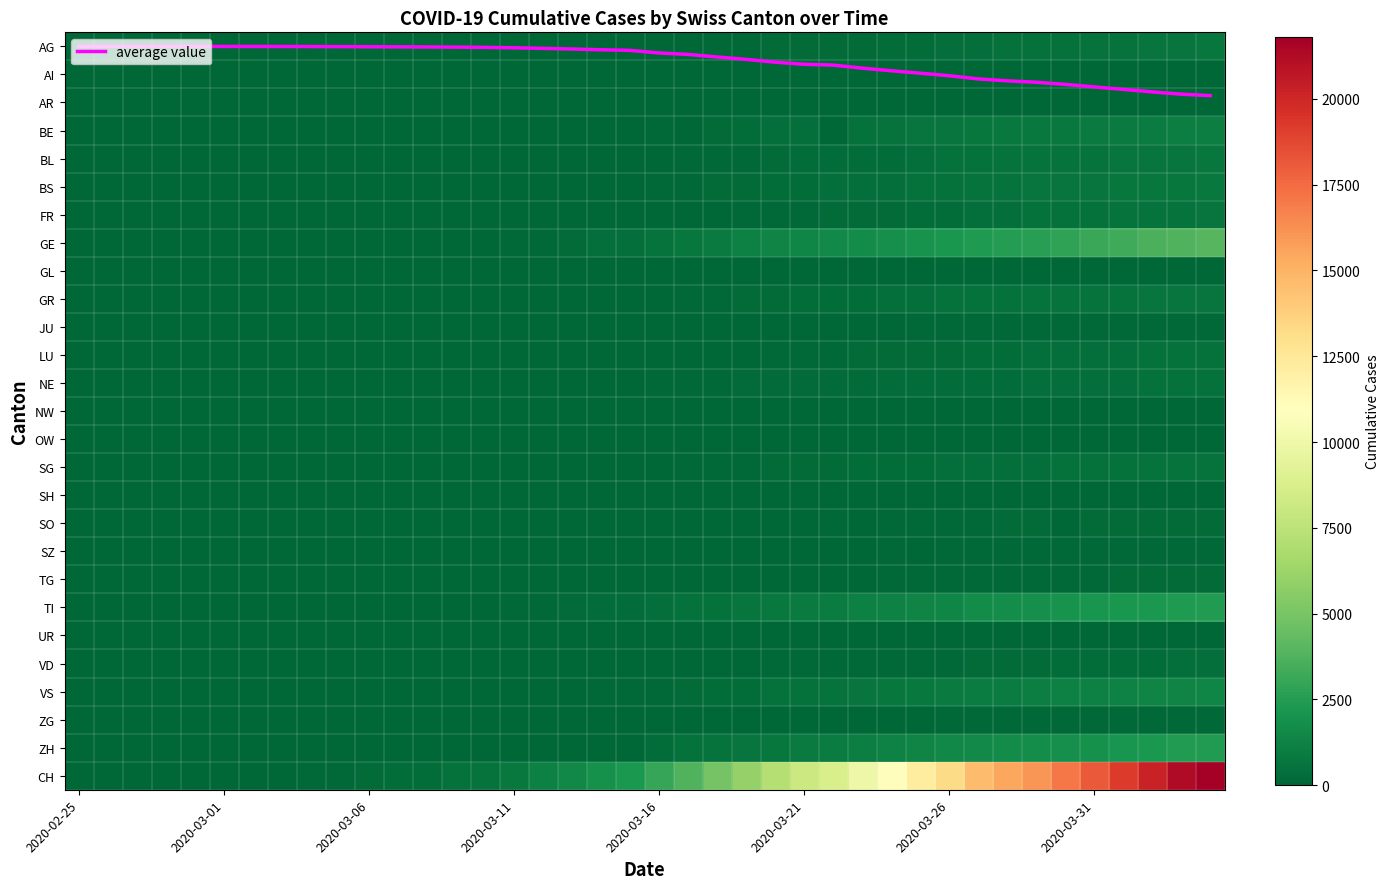

Which series has the largest total across all categories?

CH